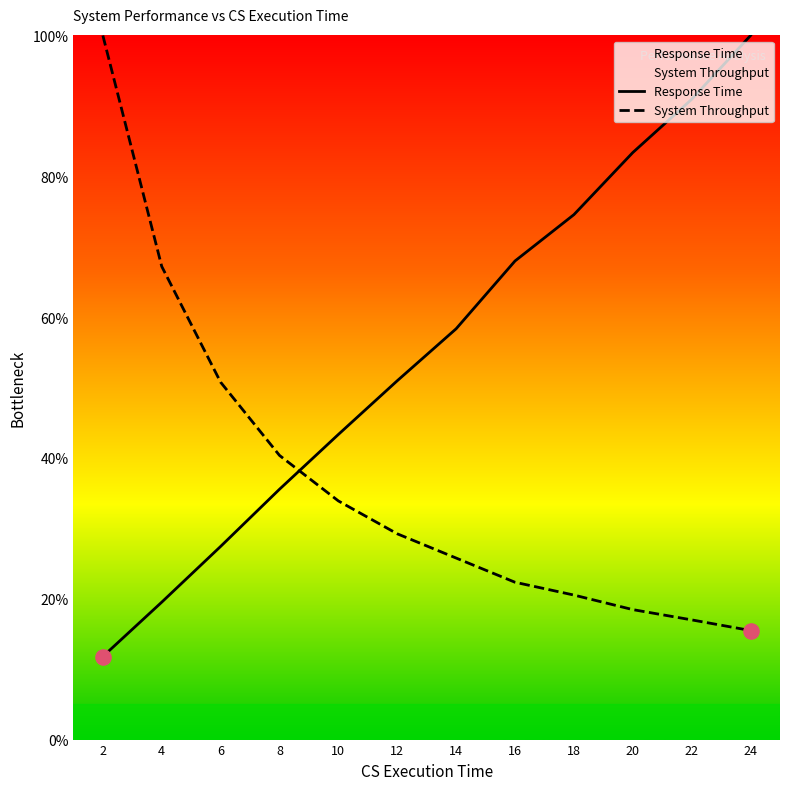

Which series has the largest total across all categories?

Response Time